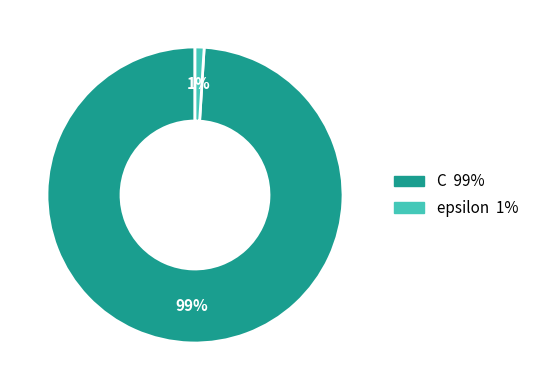

To the nearest percent, what is the difference between the epsilon and C slice percentages?

98%